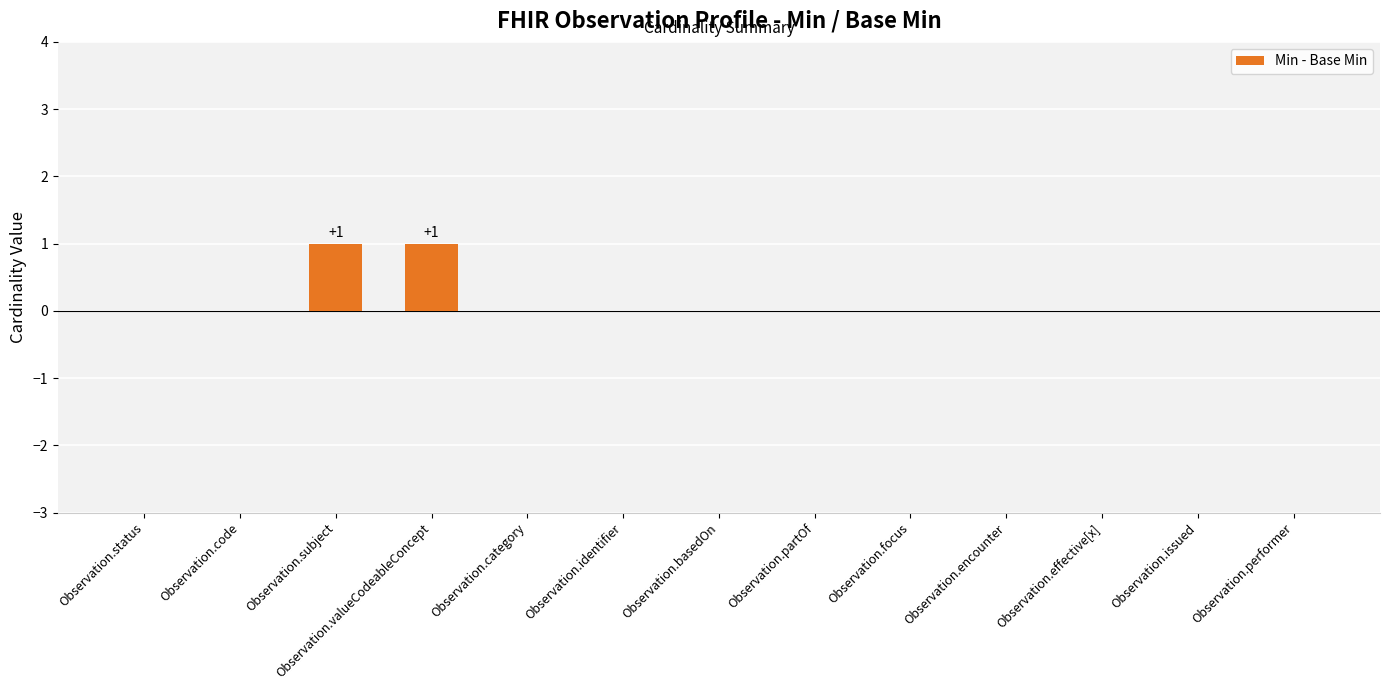

The value at Observation.code is -1. True or false?

False